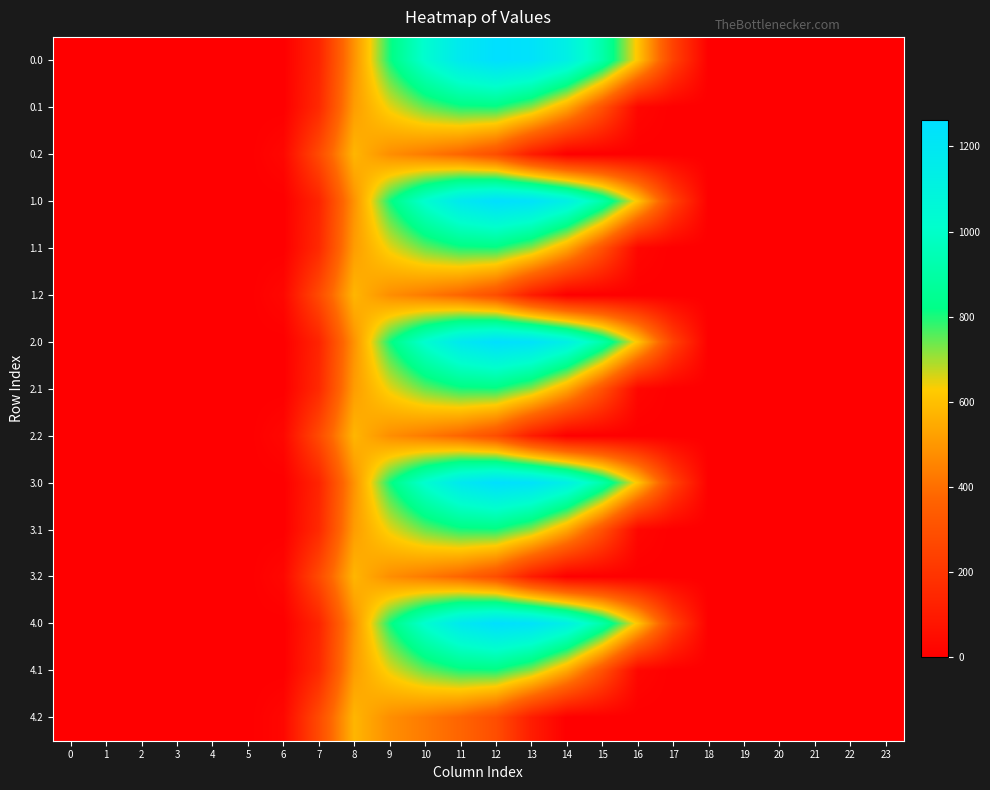

Reading right to left, transcribe all the data shown in this chart.

0.0: 23=0.0	22=0.0	21=0.0	20=0.0	19=0.0	18=0.0	17=243.5	16=613.0	15=911.8	14=1128.6	13=1237.4	12=1261.6	11=1185.2	10=1023.2	9=804.0	8=489.3	7=134.3	6=0.0	5=0.0	4=0.0	3=0.0	2=0.0	1=0.0	0=0.0
0.1: 23=0.0	22=0.0	21=0.0	20=0.0	19=0.0	18=0.0	17=0.0	16=26.8	15=301.4	14=544.1	13=715.3	12=806.9	11=800.2	10=742.1	9=646.9	8=514.8	7=153.2	6=0.0	5=0.0	4=0.0	3=0.0	2=0.0	1=0.0	0=0.0
0.2: 23=0.0	22=0.0	21=0.0	20=0.0	19=0.0	18=0.0	17=0.0	16=0.0	15=0.0	14=0.0	13=107.8	12=289.5	11=374.4	10=430.5	9=480.7	8=576.6	7=276.9	6=29.3	5=0.0	4=0.0	3=0.0	2=0.0	1=0.0	0=0.0
1.0: 23=0.0	22=0.0	21=0.0	20=0.0	19=0.0	18=0.0	17=243.5	16=613.0	15=911.8	14=1128.6	13=1237.4	12=1261.6	11=1185.2	10=1023.2	9=804.0	8=489.3	7=134.3	6=0.0	5=0.0	4=0.0	3=0.0	2=0.0	1=0.0	0=0.0
1.1: 23=0.0	22=0.0	21=0.0	20=0.0	19=0.0	18=0.0	17=0.0	16=26.8	15=301.4	14=544.1	13=715.3	12=806.9	11=800.2	10=742.1	9=646.9	8=514.8	7=153.2	6=0.0	5=0.0	4=0.0	3=0.0	2=0.0	1=0.0	0=0.0
1.2: 23=0.0	22=0.0	21=0.0	20=0.0	19=0.0	18=0.0	17=0.0	16=0.0	15=0.0	14=0.0	13=107.8	12=289.5	11=374.4	10=430.5	9=480.7	8=576.6	7=276.9	6=29.3	5=0.0	4=0.0	3=0.0	2=0.0	1=0.0	0=0.0
2.0: 23=0.0	22=0.0	21=0.0	20=0.0	19=0.0	18=0.0	17=243.5	16=613.0	15=911.8	14=1128.6	13=1237.4	12=1261.6	11=1185.2	10=1023.2	9=804.0	8=489.3	7=134.3	6=0.0	5=0.0	4=0.0	3=0.0	2=0.0	1=0.0	0=0.0
2.1: 23=0.0	22=0.0	21=0.0	20=0.0	19=0.0	18=0.0	17=0.0	16=26.8	15=301.4	14=544.1	13=715.3	12=806.9	11=800.2	10=742.1	9=646.9	8=514.8	7=153.2	6=0.0	5=0.0	4=0.0	3=0.0	2=0.0	1=0.0	0=0.0
2.2: 23=0.0	22=0.0	21=0.0	20=0.0	19=0.0	18=0.0	17=0.0	16=0.0	15=0.0	14=0.0	13=107.8	12=289.5	11=374.4	10=430.5	9=480.7	8=576.6	7=276.9	6=29.3	5=0.0	4=0.0	3=0.0	2=0.0	1=0.0	0=0.0
3.0: 23=0.0	22=0.0	21=0.0	20=0.0	19=0.0	18=0.0	17=243.5	16=613.0	15=911.8	14=1128.6	13=1237.4	12=1261.6	11=1185.2	10=1023.2	9=804.0	8=489.3	7=134.3	6=0.0	5=0.0	4=0.0	3=0.0	2=0.0	1=0.0	0=0.0
3.1: 23=0.0	22=0.0	21=0.0	20=0.0	19=0.0	18=0.0	17=0.0	16=26.8	15=301.4	14=544.1	13=715.3	12=806.9	11=800.2	10=742.1	9=646.9	8=514.8	7=153.2	6=0.0	5=0.0	4=0.0	3=0.0	2=0.0	1=0.0	0=0.0
3.2: 23=0.0	22=0.0	21=0.0	20=0.0	19=0.0	18=0.0	17=0.0	16=0.0	15=0.0	14=0.0	13=107.8	12=289.5	11=374.4	10=430.5	9=480.7	8=576.6	7=276.9	6=29.3	5=0.0	4=0.0	3=0.0	2=0.0	1=0.0	0=0.0
4.0: 23=0.0	22=0.0	21=0.0	20=0.0	19=0.0	18=0.0	17=243.5	16=613.0	15=911.8	14=1128.6	13=1237.4	12=1261.6	11=1185.2	10=1023.2	9=804.0	8=489.3	7=134.3	6=0.0	5=0.0	4=0.0	3=0.0	2=0.0	1=0.0	0=0.0
4.1: 23=0.0	22=0.0	21=0.0	20=0.0	19=0.0	18=0.0	17=0.0	16=26.8	15=301.4	14=544.1	13=715.3	12=806.9	11=800.2	10=742.1	9=646.9	8=514.8	7=153.2	6=0.0	5=0.0	4=0.0	3=0.0	2=0.0	1=0.0	0=0.0
4.2: 23=0.0	22=0.0	21=0.0	20=0.0	19=0.0	18=0.0	17=0.0	16=0.0	15=0.0	14=0.0	13=107.8	12=289.5	11=374.4	10=430.5	9=480.7	8=576.6	7=276.9	6=29.3	5=0.0	4=0.0	3=0.0	2=0.0	1=0.0	0=0.0